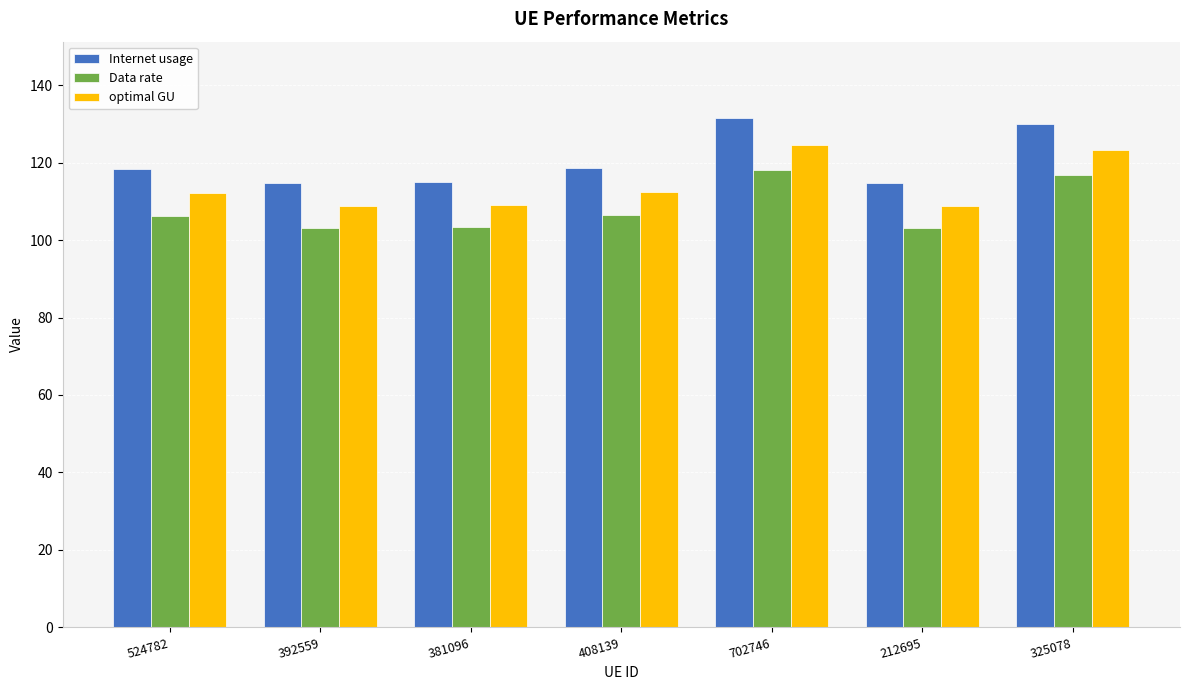

What is the difference between the Internet usage values at 524782 and 702746?

13.2